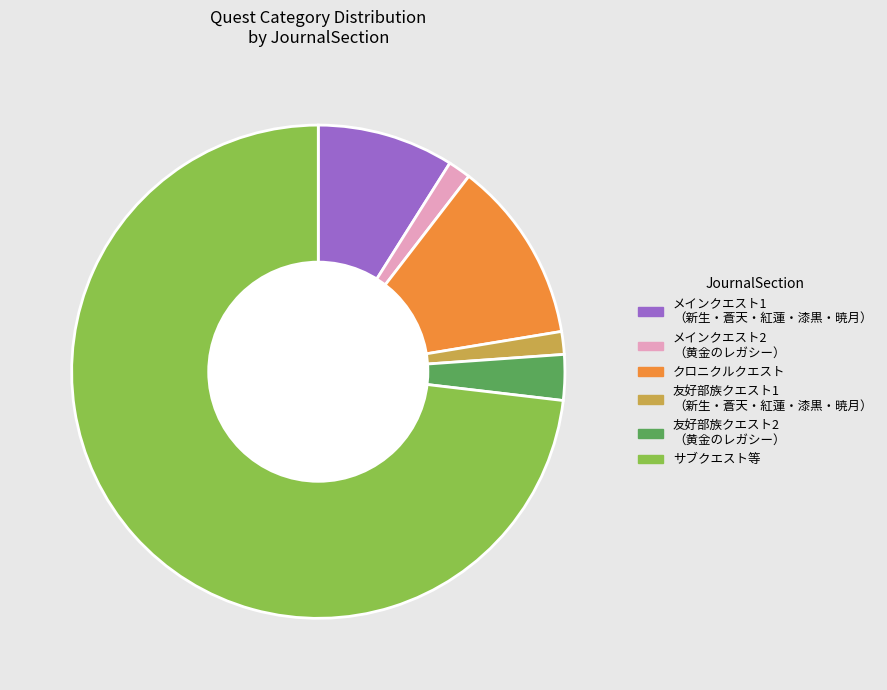

How many slices are in this pie chart?

6